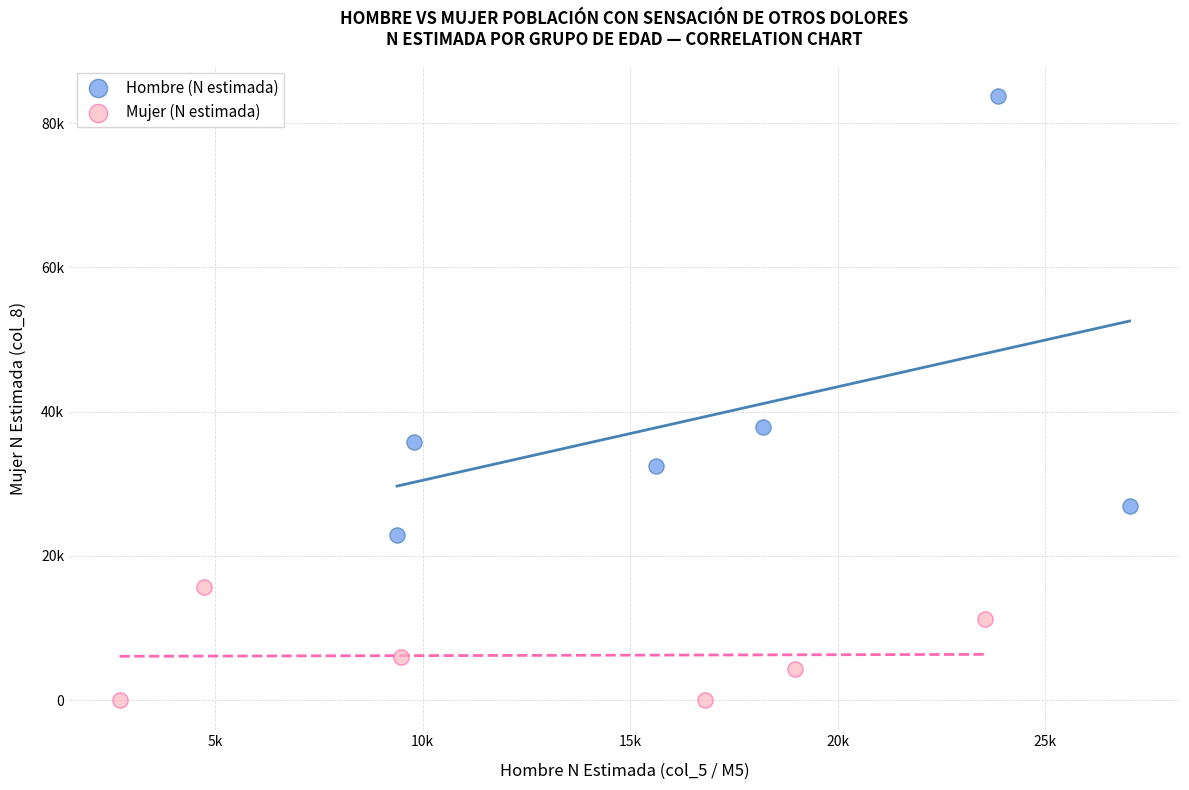

Which series contains the highest Y value?

Hombre (N estimada)